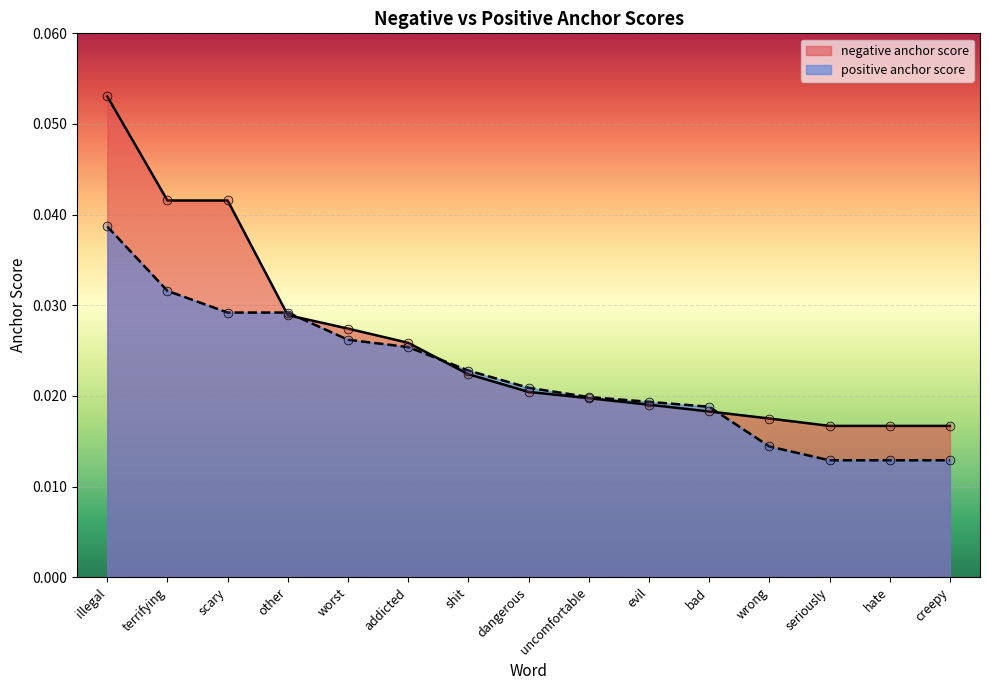

Is the value of negative anchor score at evil greater than the value of positive anchor score at illegal?

No